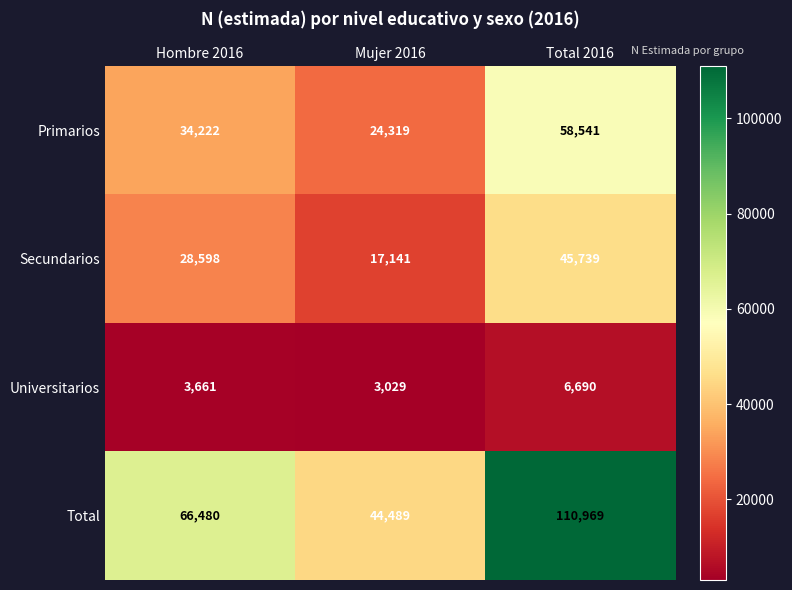

Reading left to right, transcribe all the data shown in this chart.

Primarios: 34222	24319	58541
Secundarios: 28598	17141	45739
Universitarios: 3661	3029	6690
Total: 66480	44489	110969